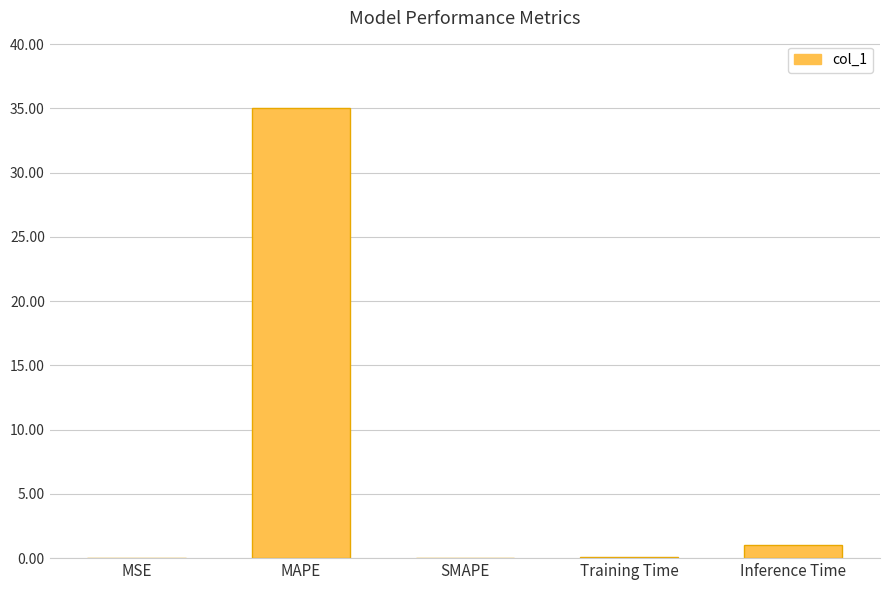

How many series are shown in this chart?

1